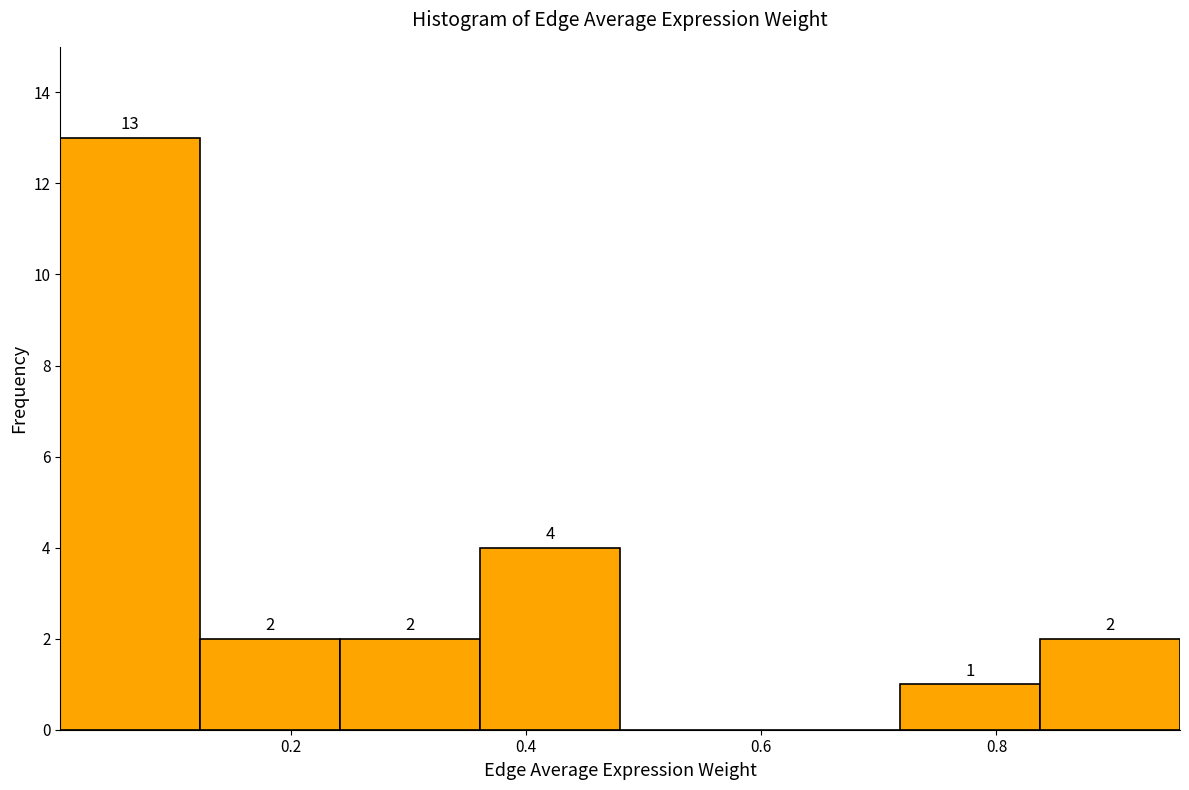

Which range on the x-axis has the tallest bar?

0.00 to 0.12